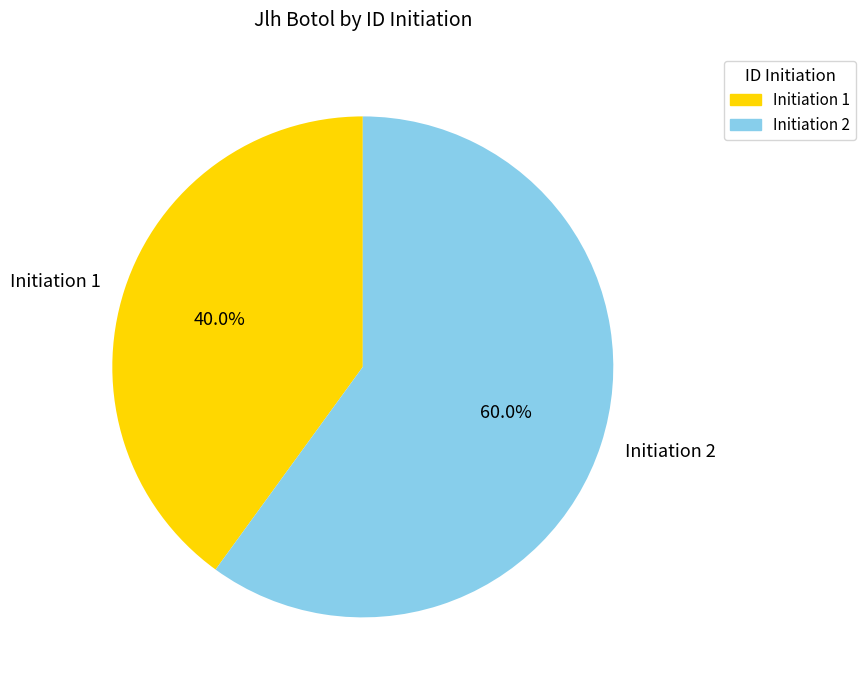

Which category accounts for the majority?

Initiation 2